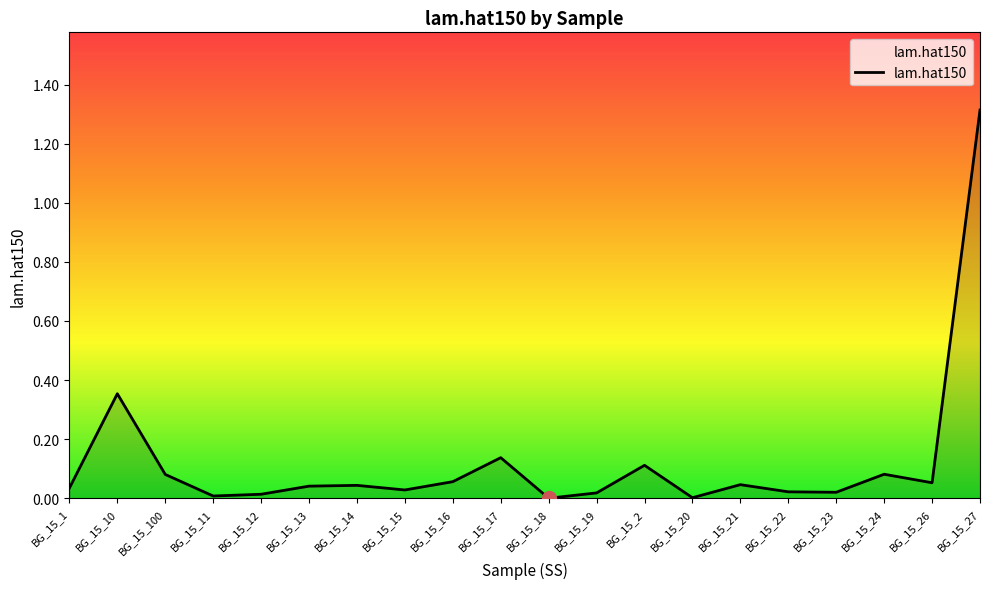

What is the maximum value shown in the chart?

1.3